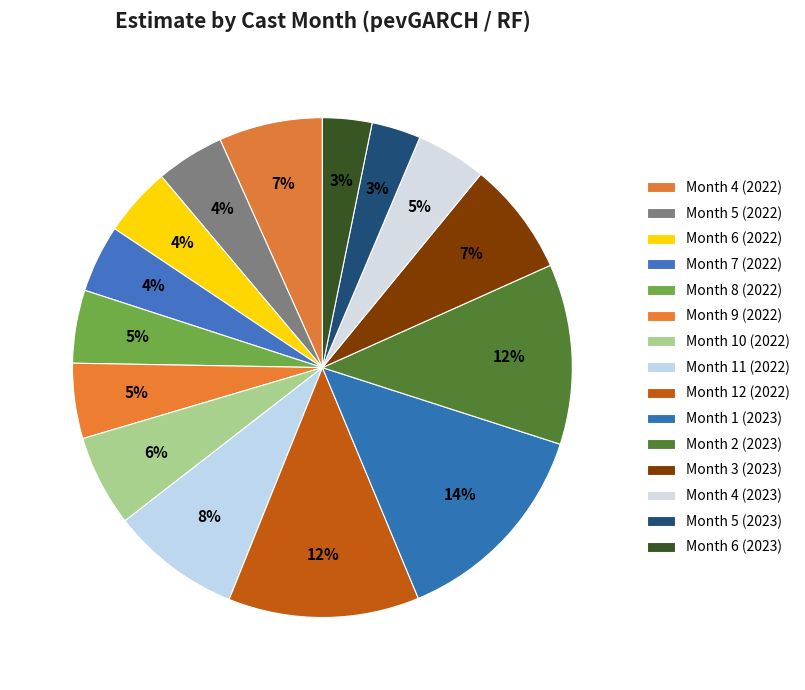

Is there any slice that represents more than half of the pie?

No